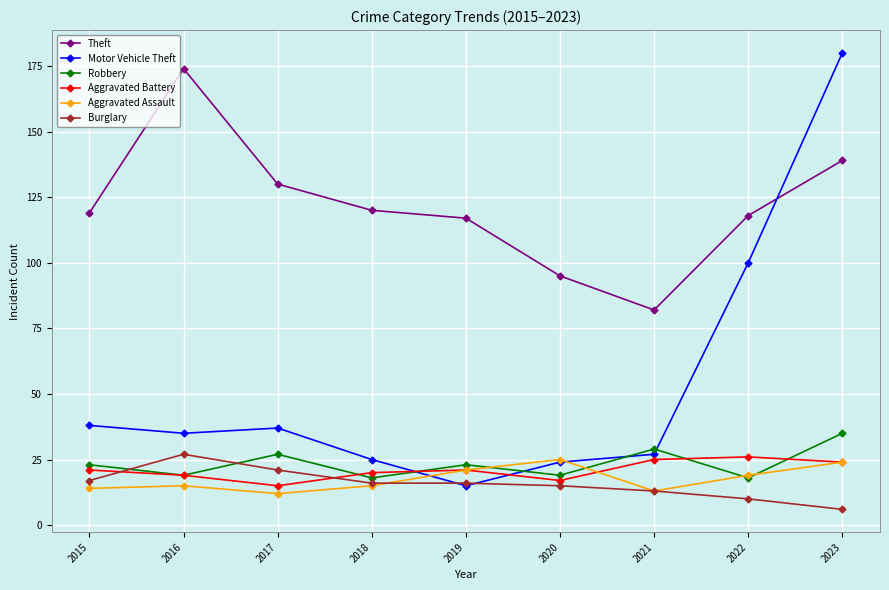

Between 2022 and 2023, which series saw the biggest shift?

Motor Vehicle Theft